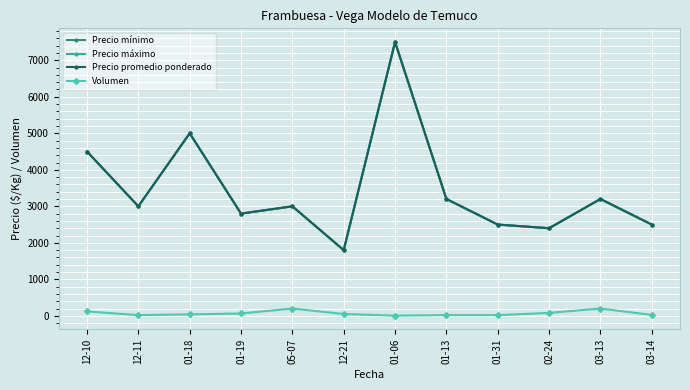

Is this an area chart (filled region under the line)?

No